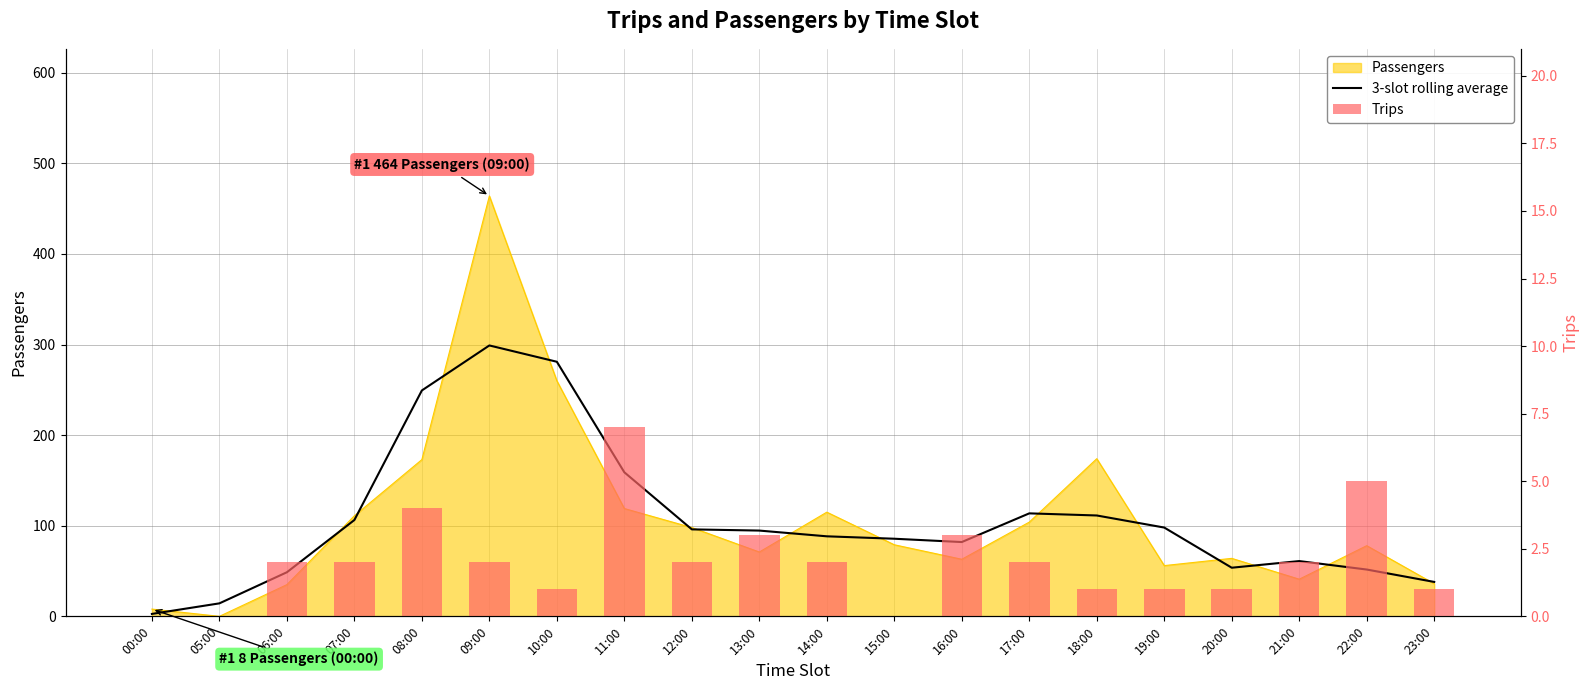

Between 05:00 and 20:00, which is larger?

20:00